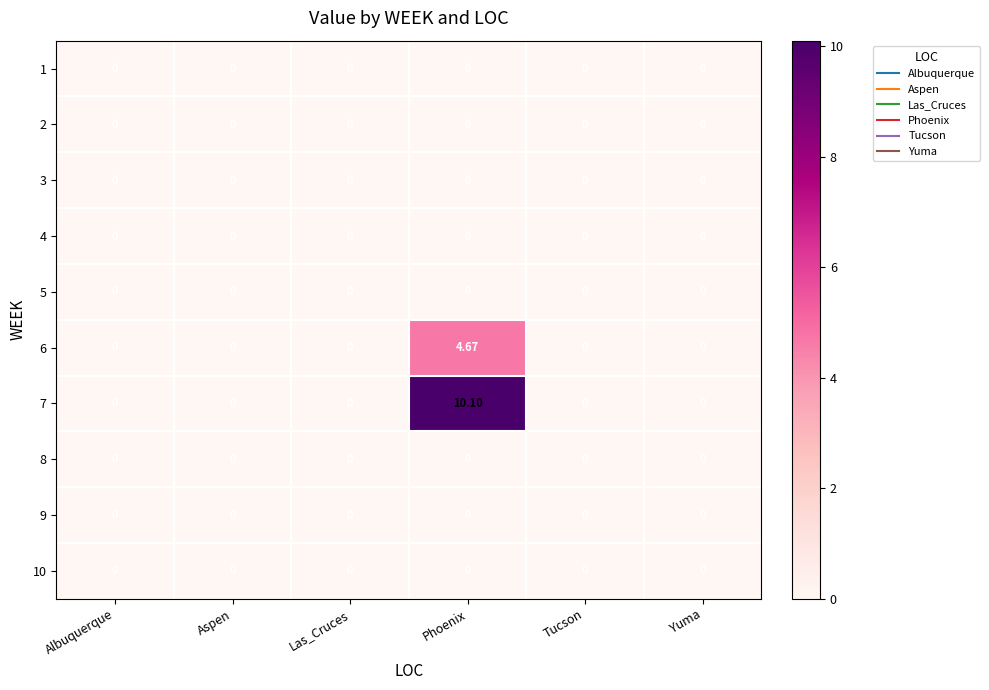

At which category is the sum across all series the highest?

Phoenix